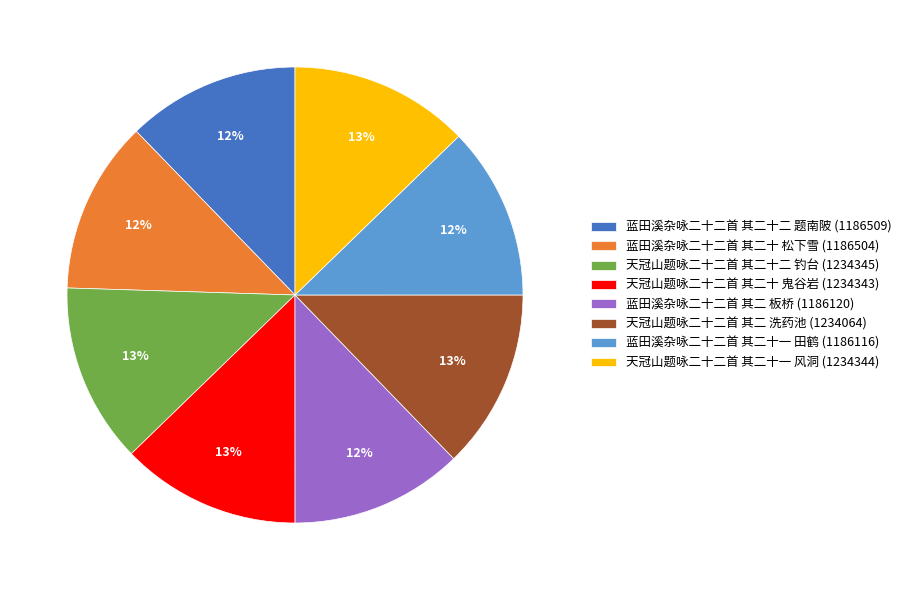

To the nearest percent, what percentage of the pie is 蓝田溪杂咏二十二首 其二十 松下雪 (1186504)?

12%